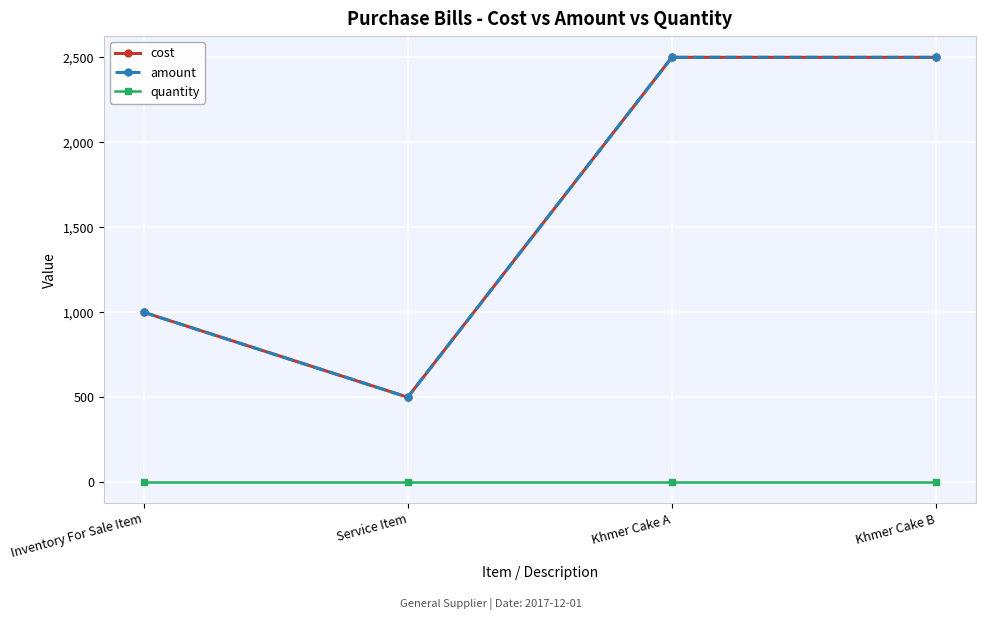

Rank the series at Khmer Cake B from highest to lowest value.

cost, amount, quantity